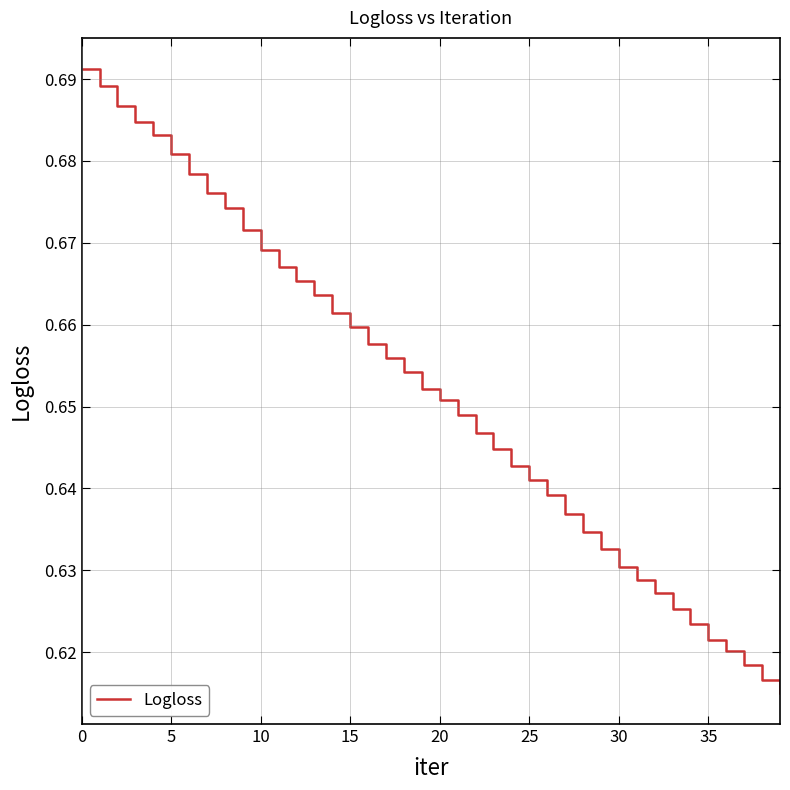

Count the number of categories in the chart.

40